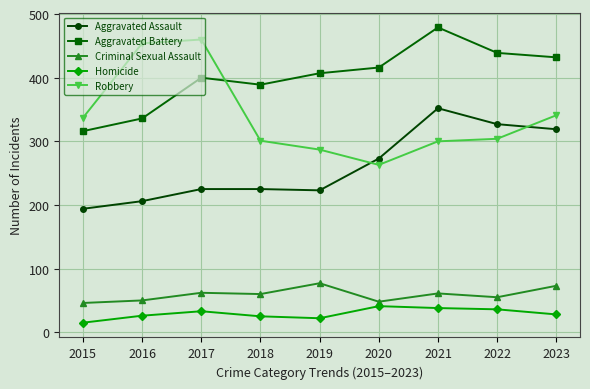

Rank the series at 2021 from highest to lowest value.

Aggravated Battery, Aggravated Assault, Robbery, Criminal Sexual Assault, Homicide